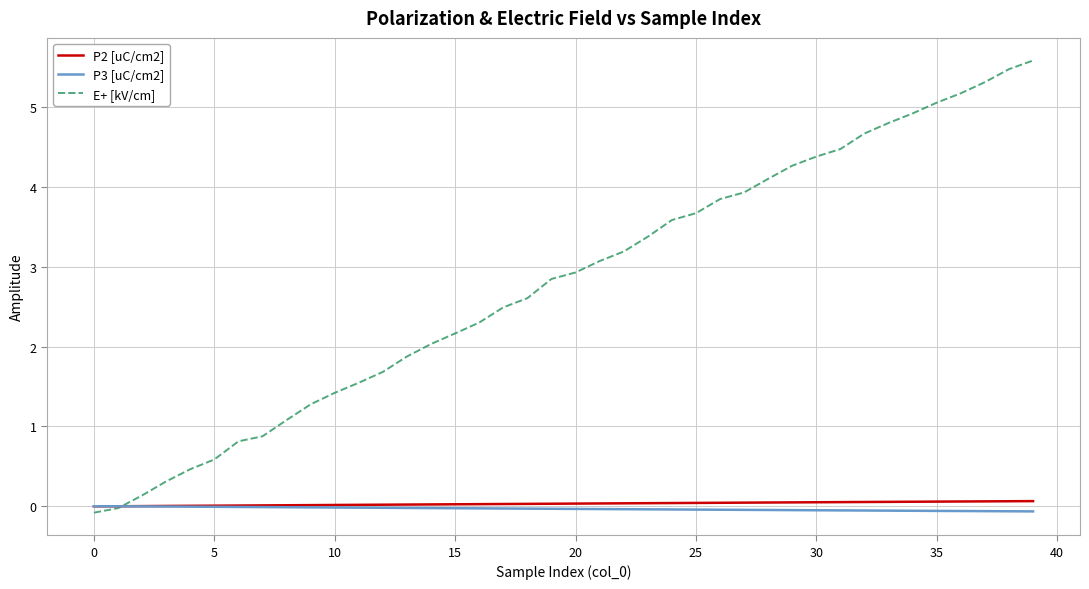

Which series has the largest total across all categories?

E+ [kV/cm]